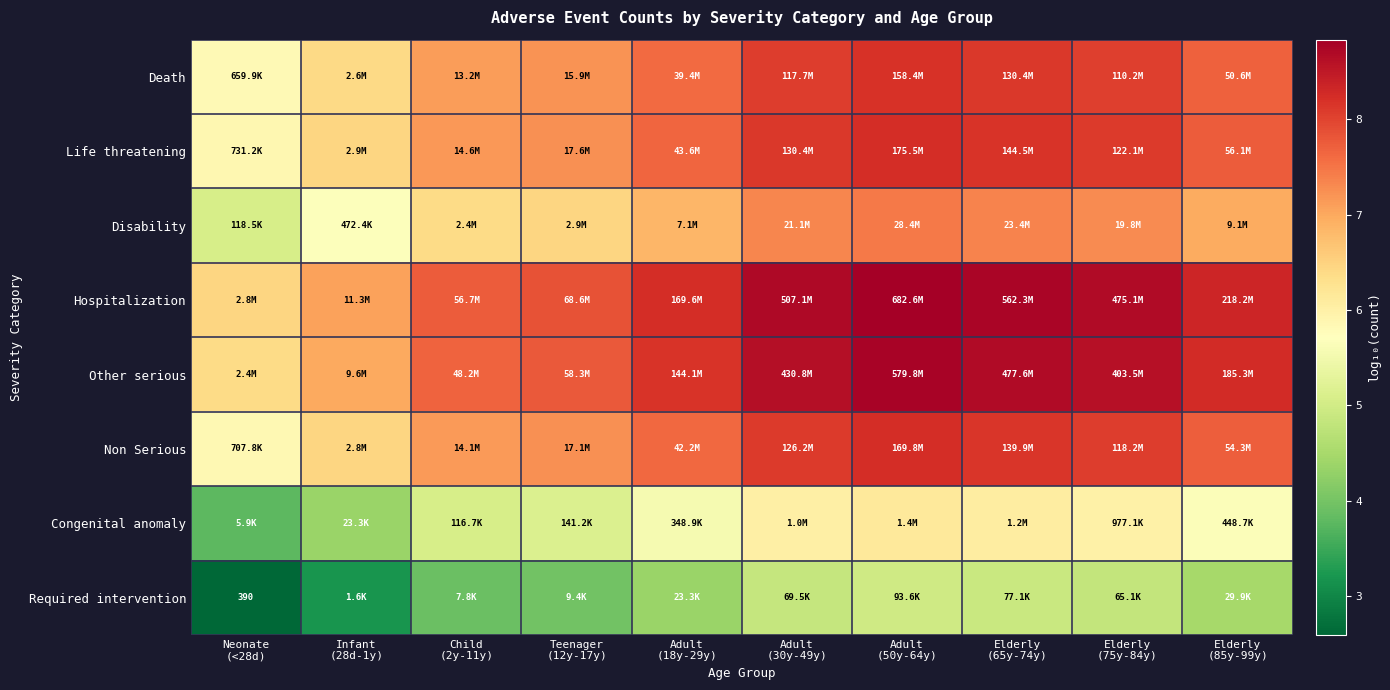

Between Elderly
(65y-74y) and Adult
(30y-49y), which is larger?

Elderly
(65y-74y)